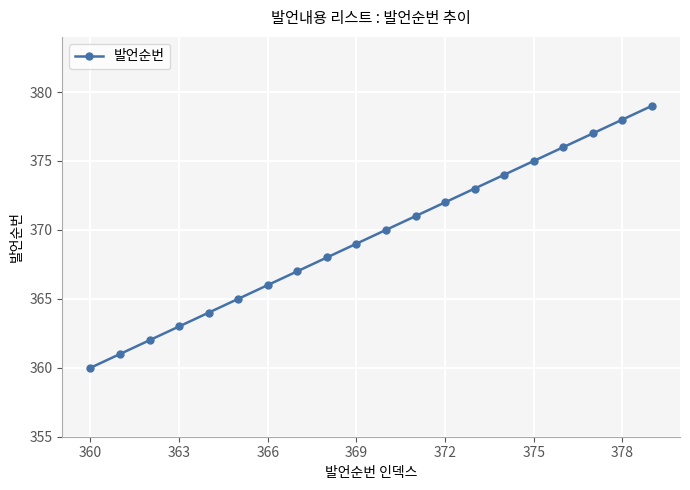

What is the smallest value displayed?

360